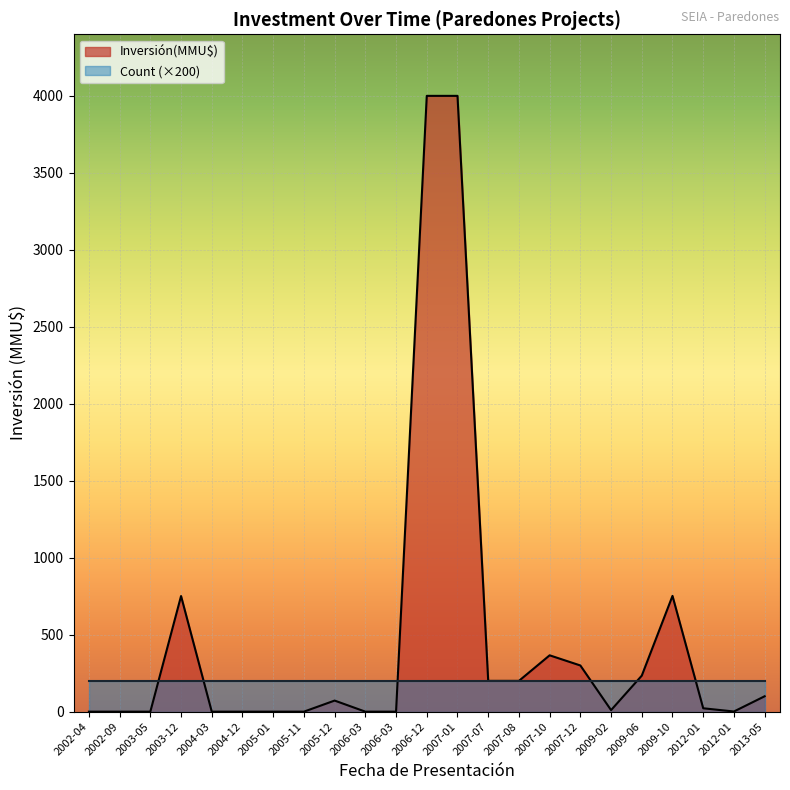

List the labels in order of value, largest first.

2006-12, 2007-01, 2009-10, 2003-12, 2007-10, 2007-12, 2009-06, 2007-07, 2007-08, 2013-05, 2005-12, 2012-01, 2009-02, 2012-01, 2002-04, 2002-09, 2003-05, 2004-03, 2004-12, 2005-01, 2005-11, 2006-03, 2006-03